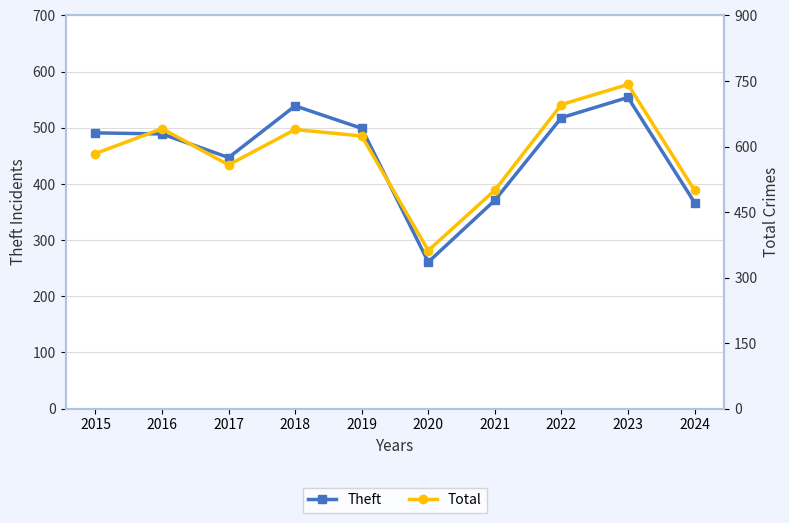

List the series in order of their peak value, lowest first.

Theft, Total